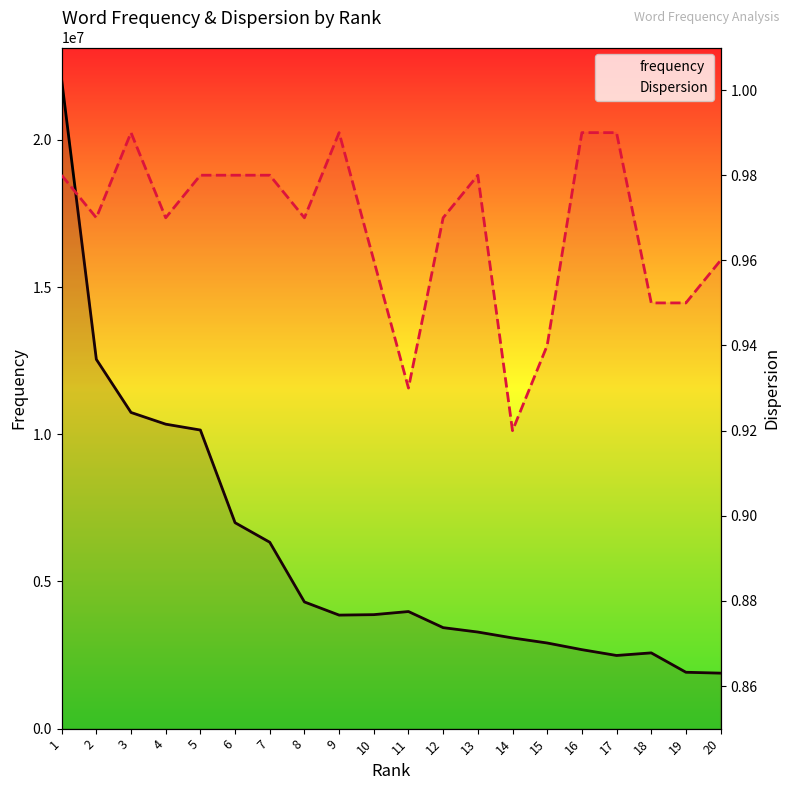

True or false: Dispersion and frequency cross at least once.

False